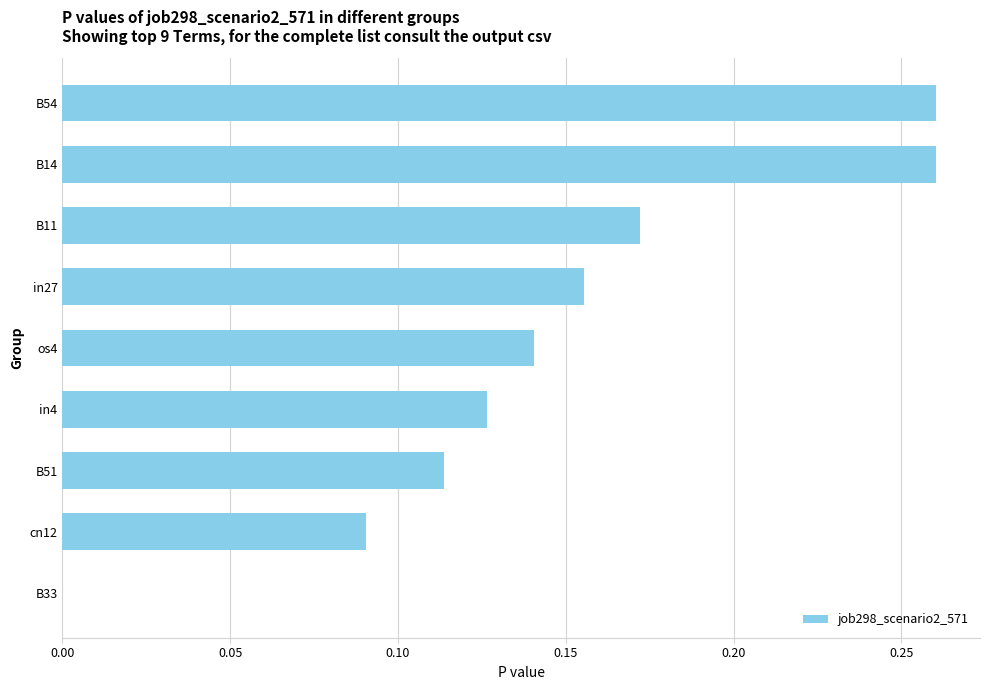

Does the chart contain stacked bars?

No